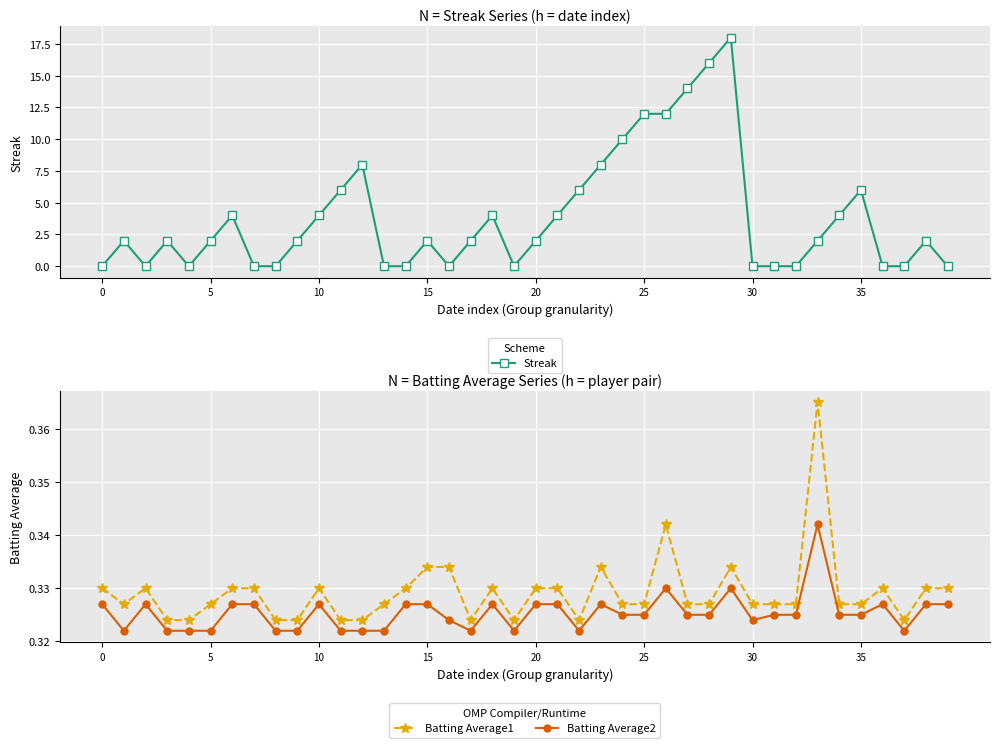

How many data points in Streak are above 2?

16